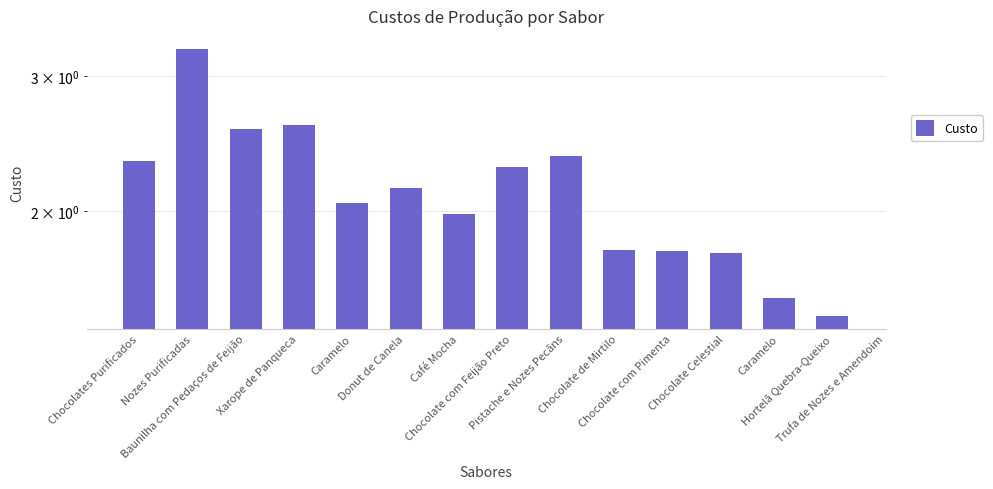

What is the sum of the values at Chocolates Purificados and Chocolate de Mirtilo?

4.1